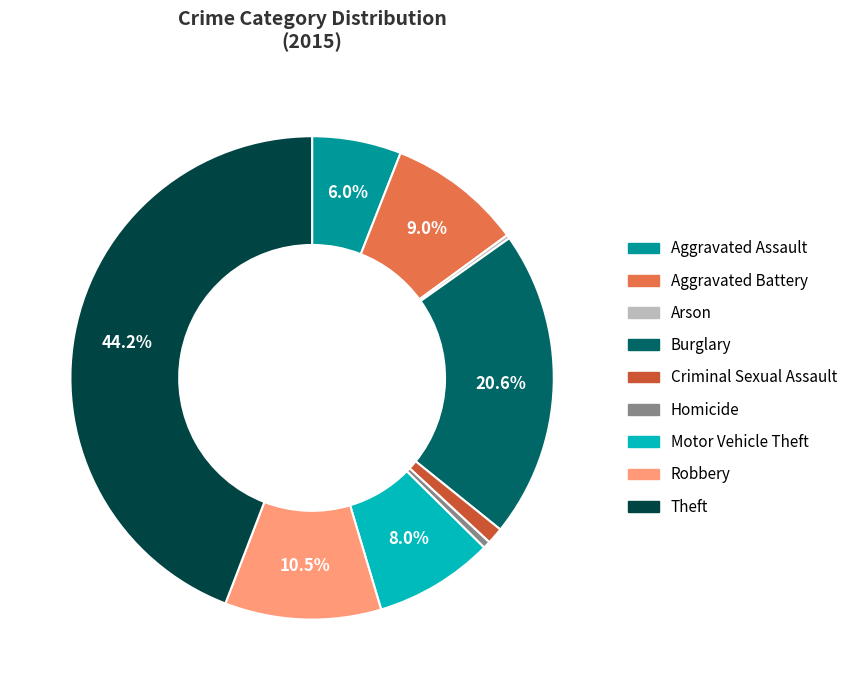

To the nearest percent, what is the average slice percentage?

11%